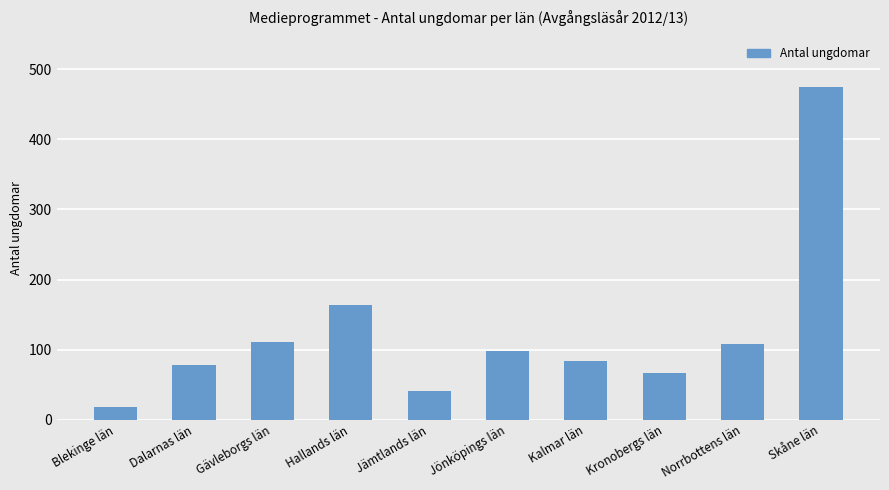

Which category has the highest value across all series?

Skåne län